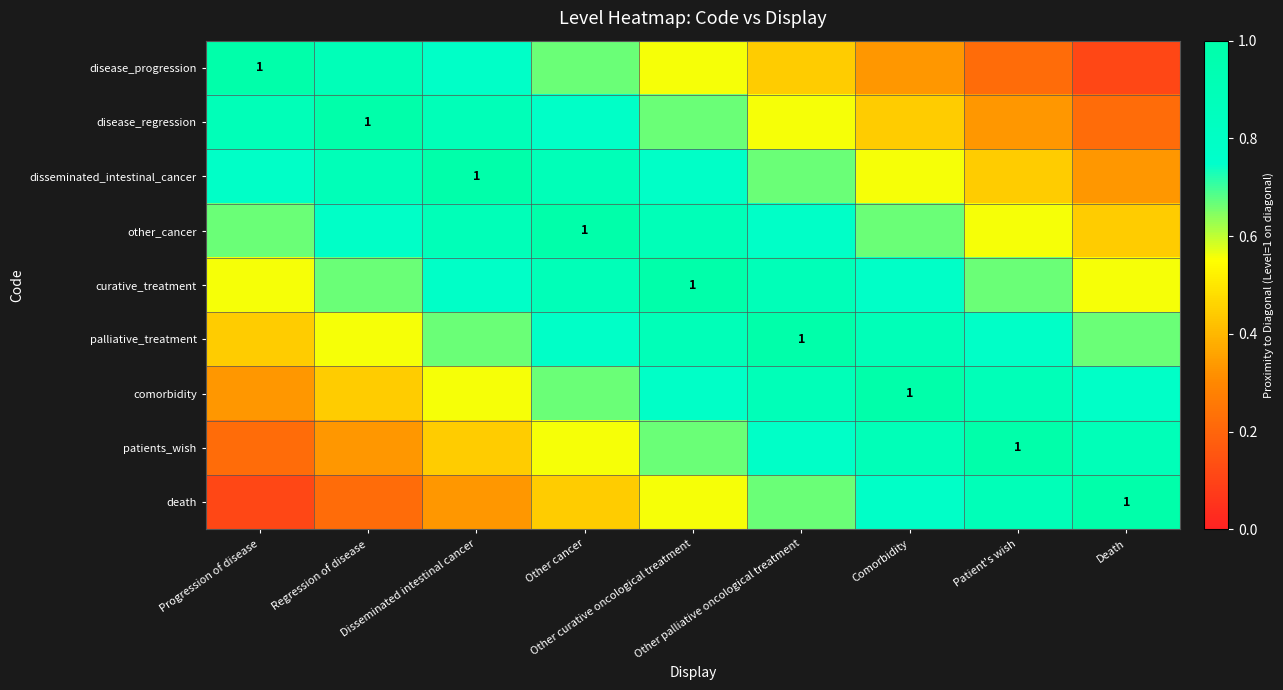

What is the spread (max minus min) of values at Other curative oncological treatment?

0.4